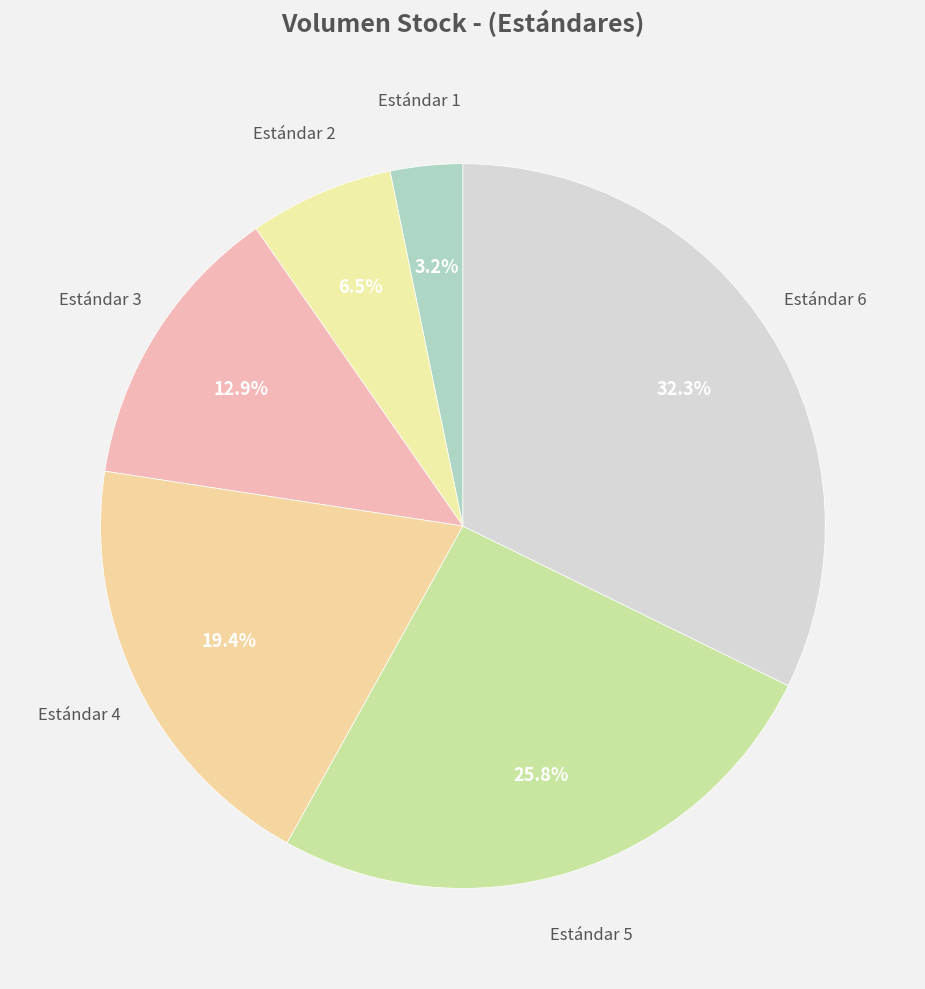

How many slices are in this pie chart?

6